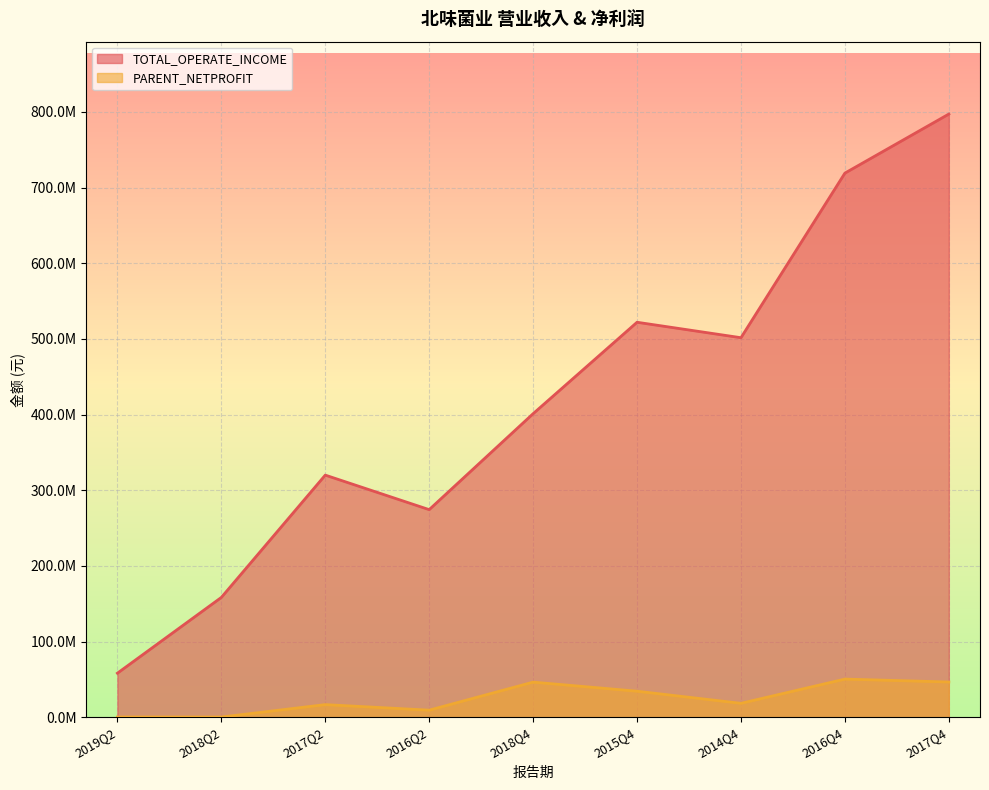

How many data points in PARENT_NETPROFIT are less than 18525321?

4